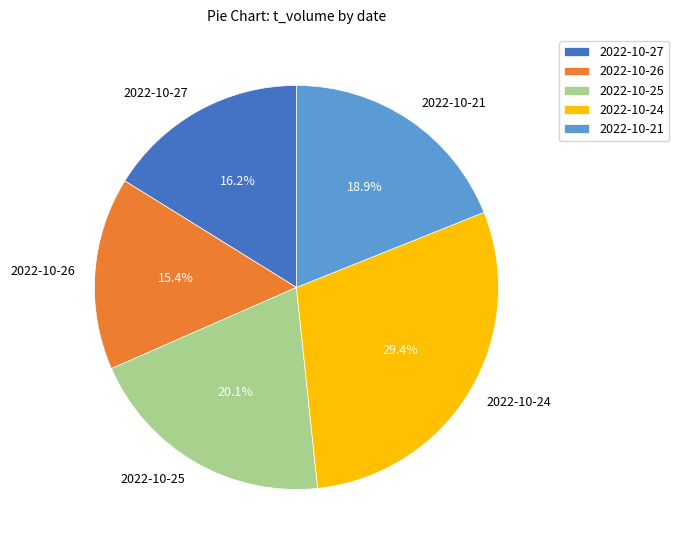

Is it true that 2022-10-24 is 29% of the pie?

True